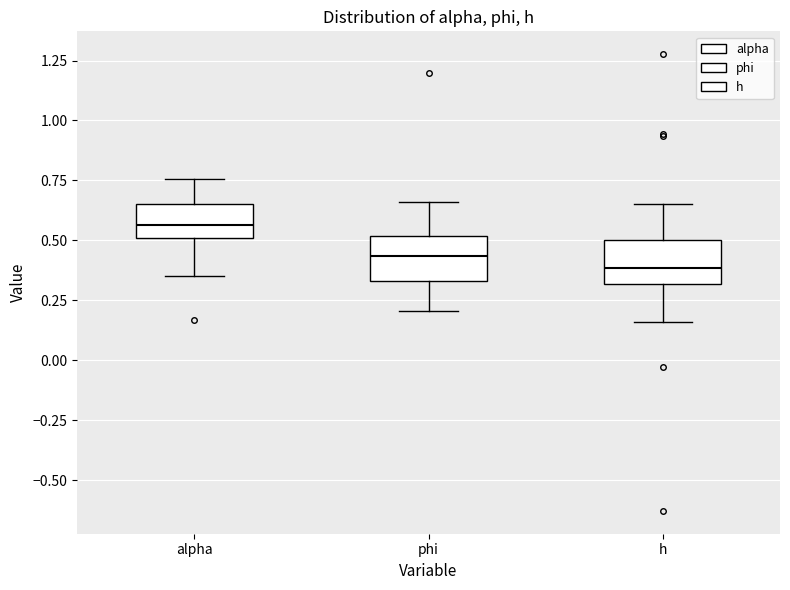

Reading left to right, read every box against the y-axis: the position of its median line, the range the box covers, and the ends of its whiskers. The values are not printed on the chart, so give them approximately, as read against the axis.

alpha: median 0.55, box 0.50 to 0.65, whiskers 0.35 to 0.75
phi: median 0.45, box 0.35 to 0.50, whiskers 0.20 to 0.65
h: median 0.40, box 0.30 to 0.50, whiskers 0.15 to 0.65